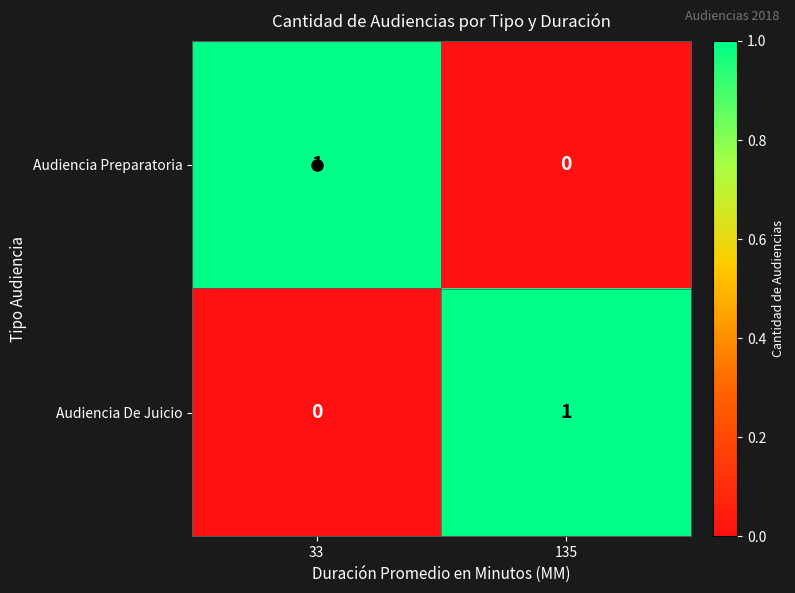

Rank the series at 33 from lowest to highest value.

Audiencia De Juicio, Audiencia Preparatoria